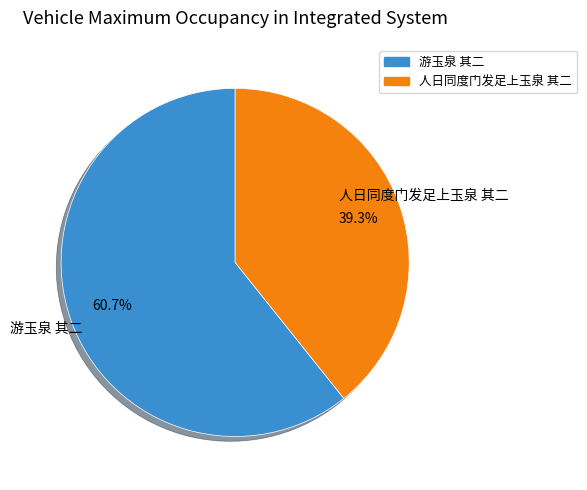

What is the smallest slice in the pie chart?

人日同度门发足上玉泉 其二